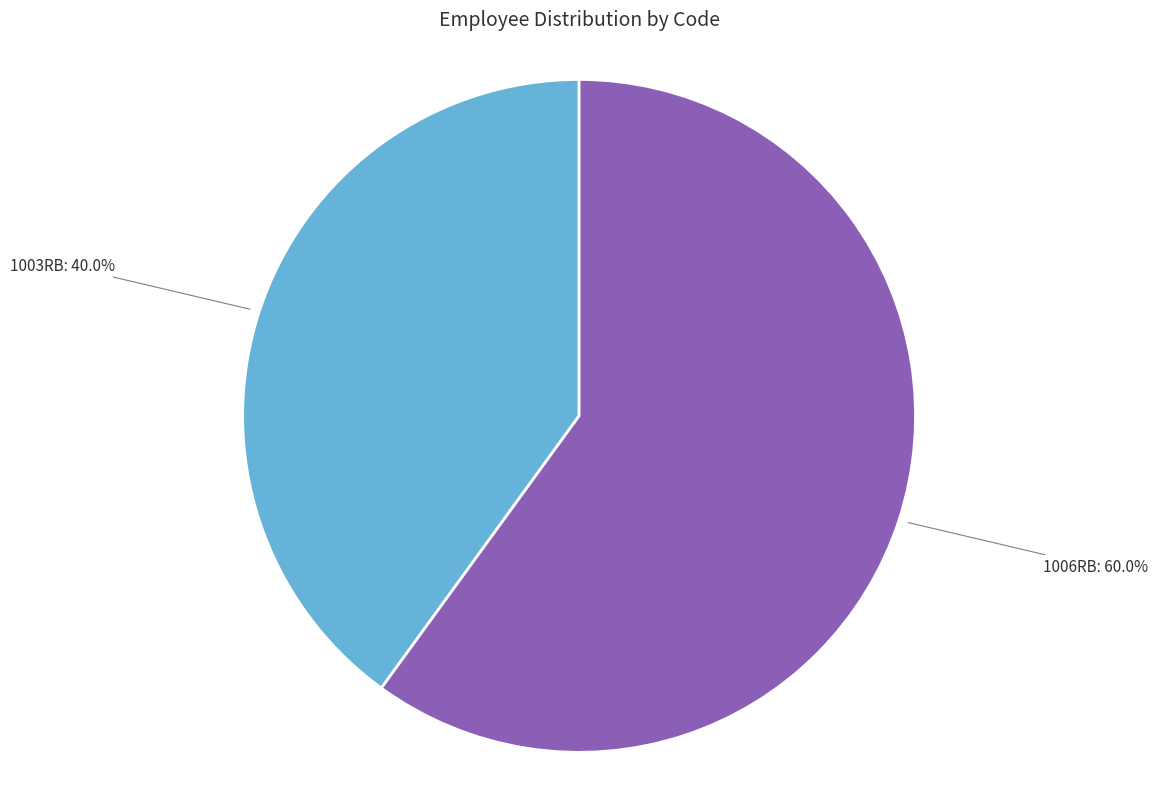

What is the largest slice in the pie chart?

1006RB